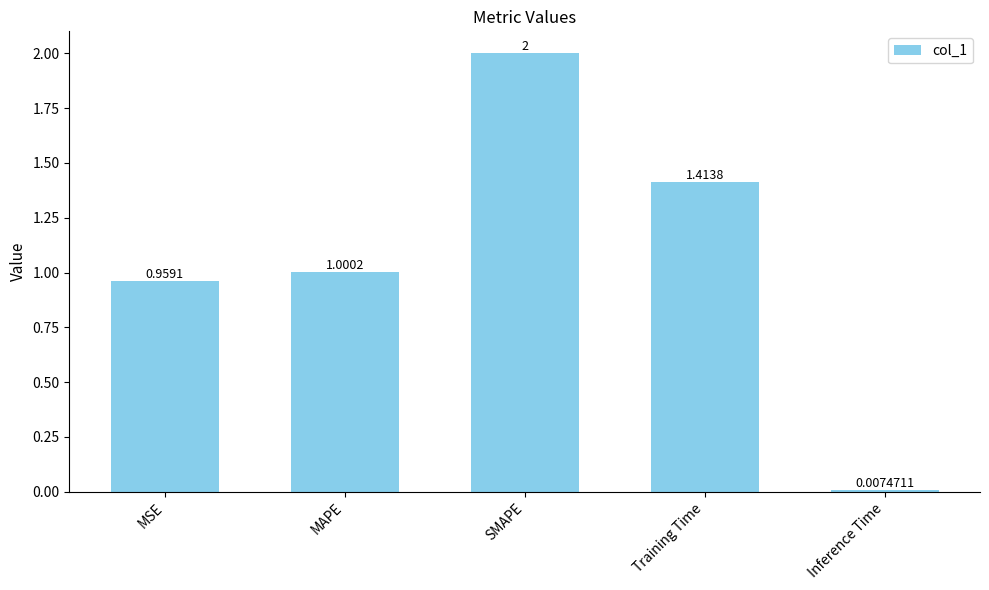

List the labels in order of value, largest first.

SMAPE, Training Time, MAPE, MSE, Inference Time